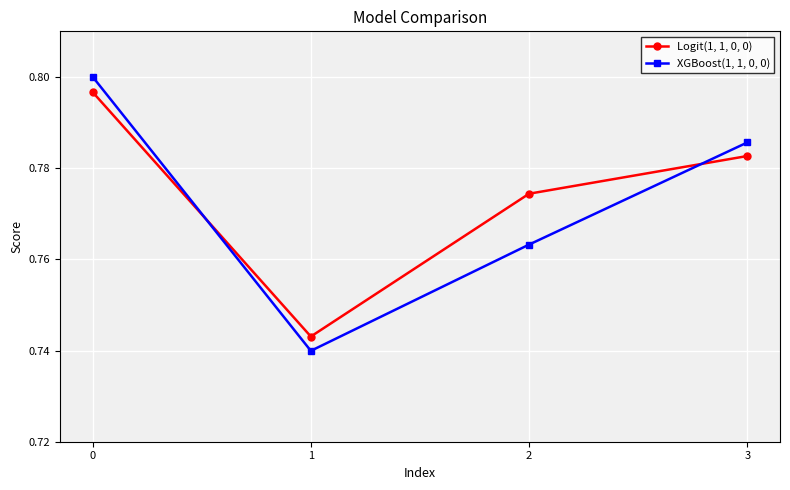

What is the difference between the maximum and minimum values in the XGBoost(1, 1, 0, 0) series?

0.1